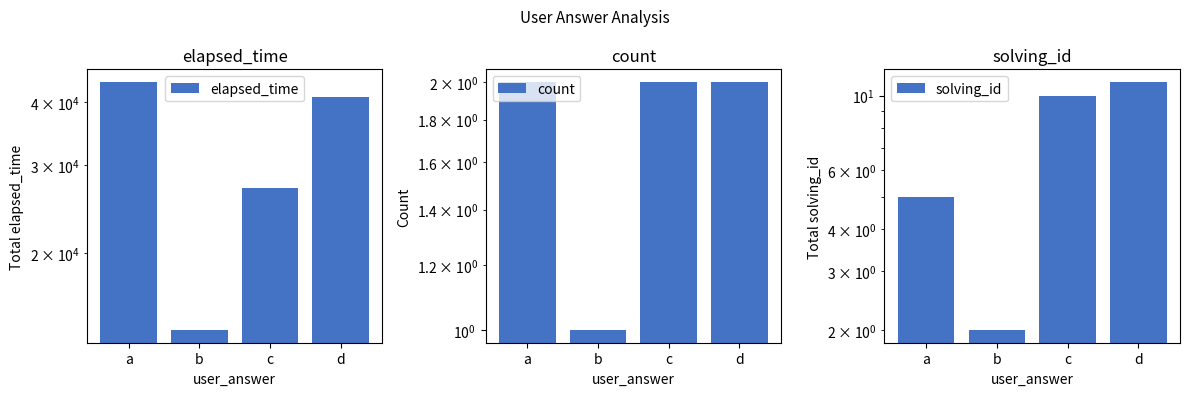

How many data points does each series have?

4